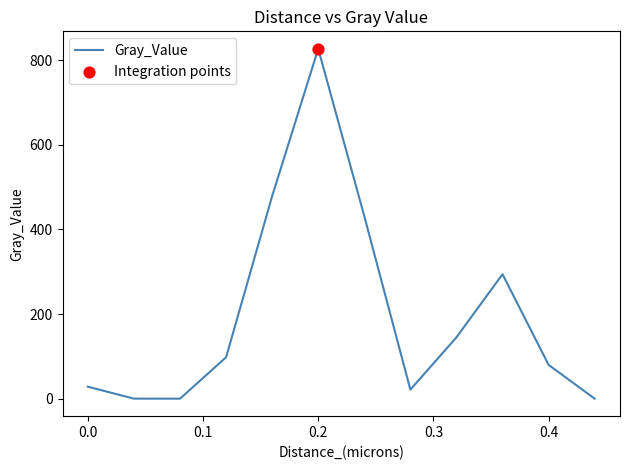

What is the maximum value shown in the chart?

826.5